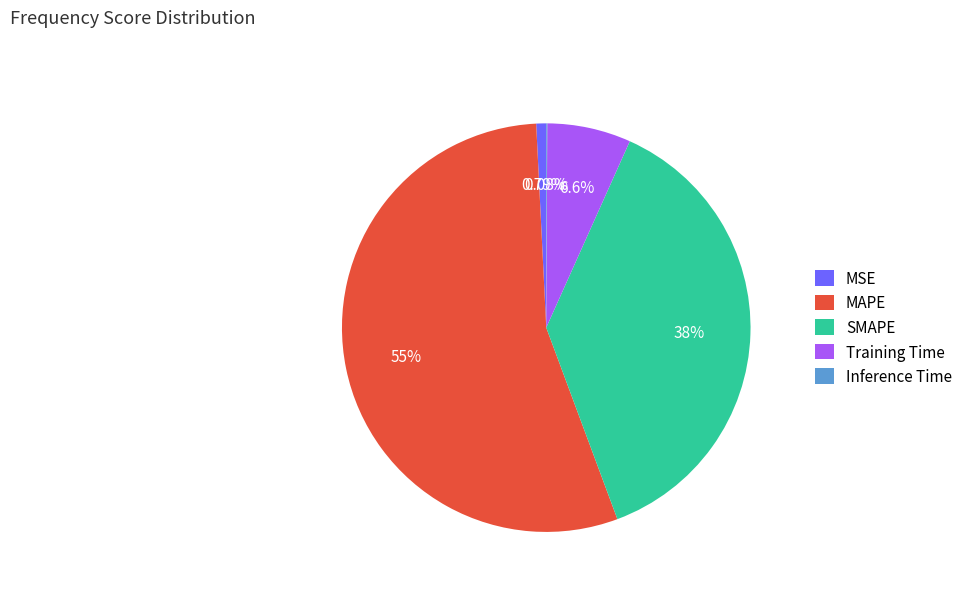

What is the largest slice in the pie chart?

MAPE